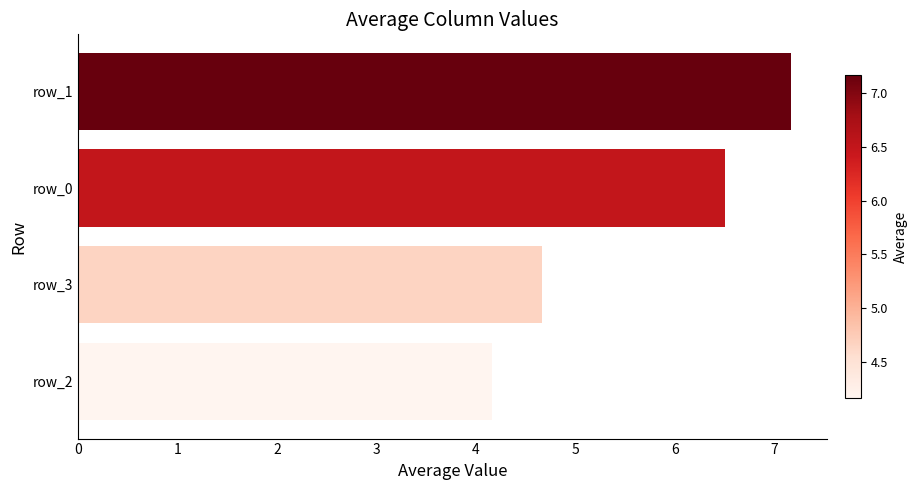

Does the chart contain stacked bars?

No